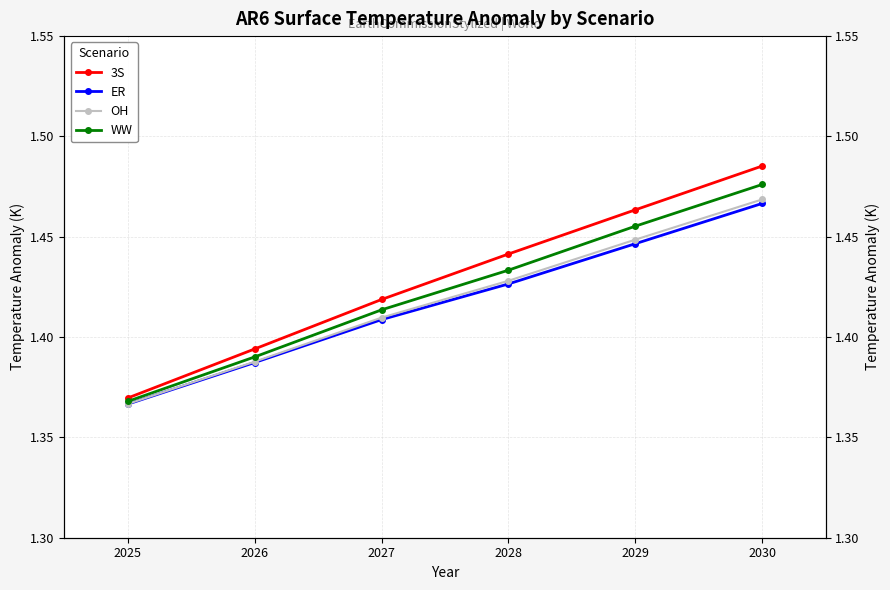

What are all the series names shown in the legend?

3S, ER, OH, WW